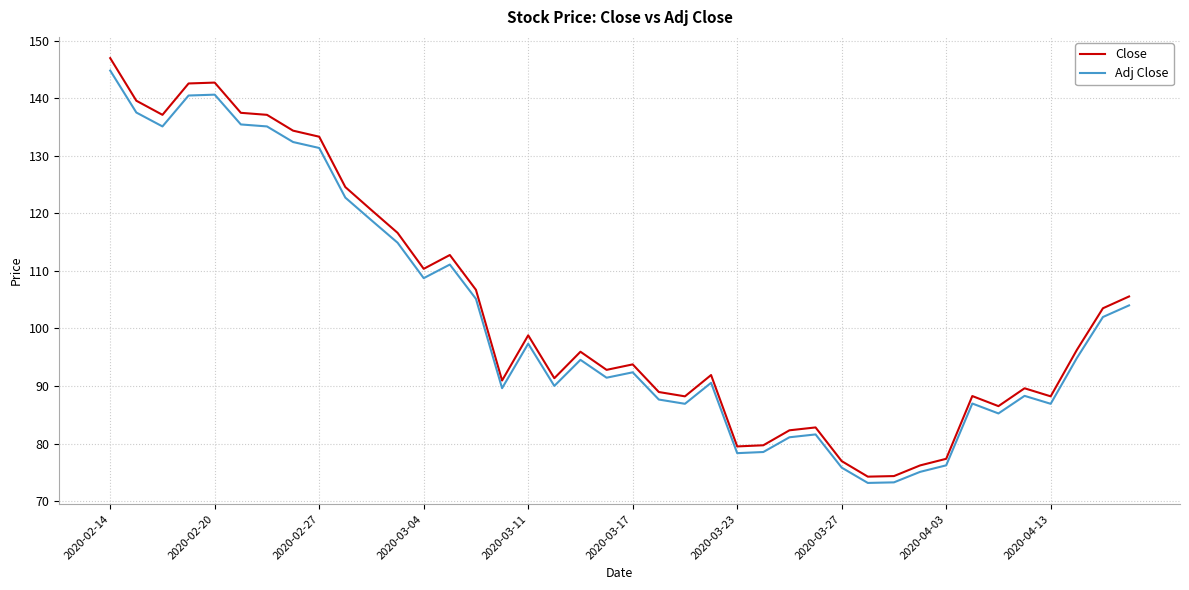

Which series has the largest range (max minus min)?

Close